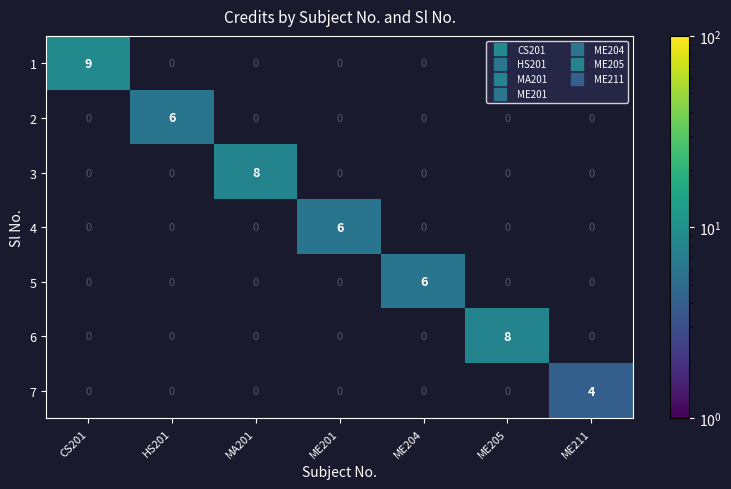

Is it true that 4 equals 6 at ME201?

True